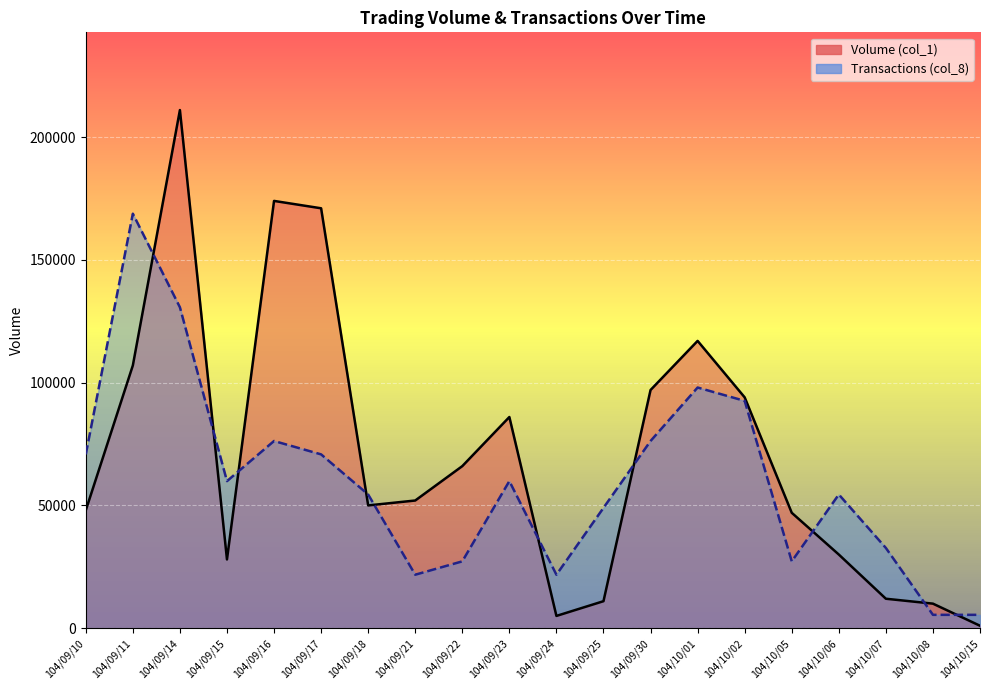

Is it true that Volume (col_1) equals 69138.0 at 104/09/18?

False